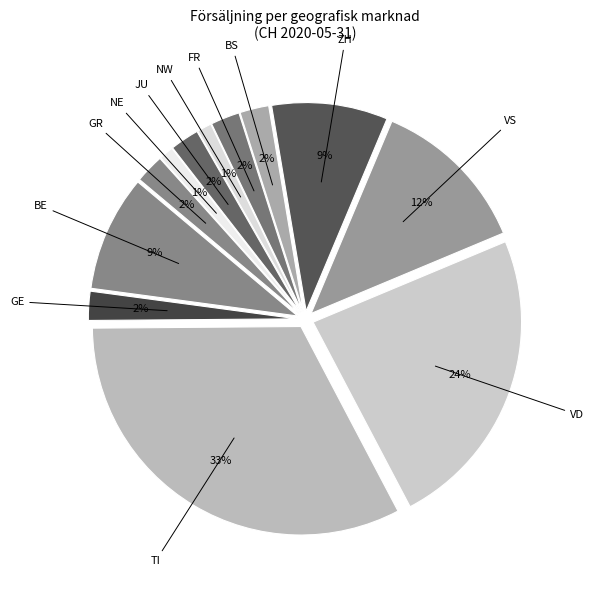

Does BS account for over 50% of the chart?

No